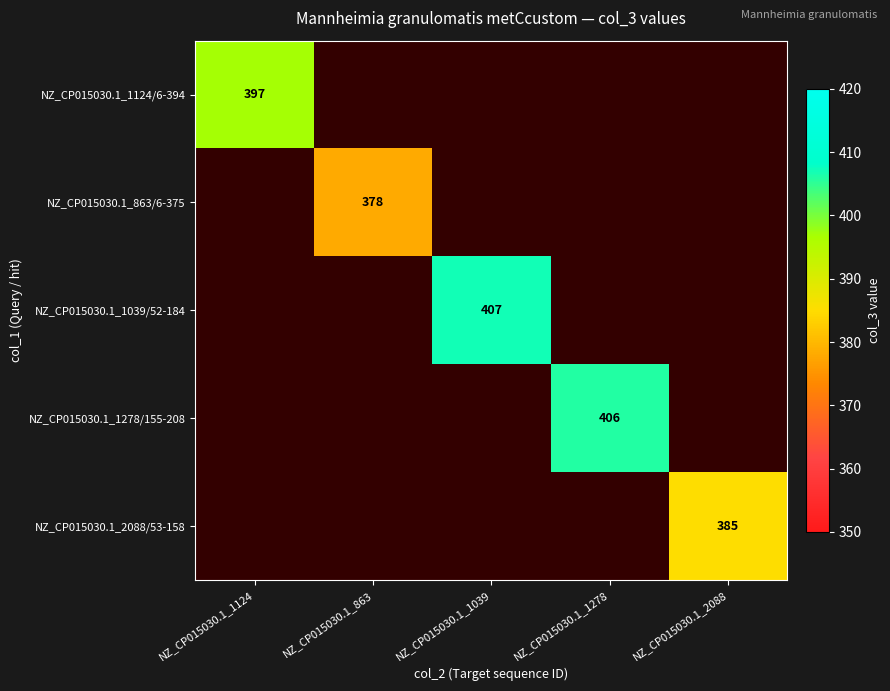

At which label does NZ_CP015030.1_1039/52-184 reach its minimum?

NZ_CP015030.1_1124